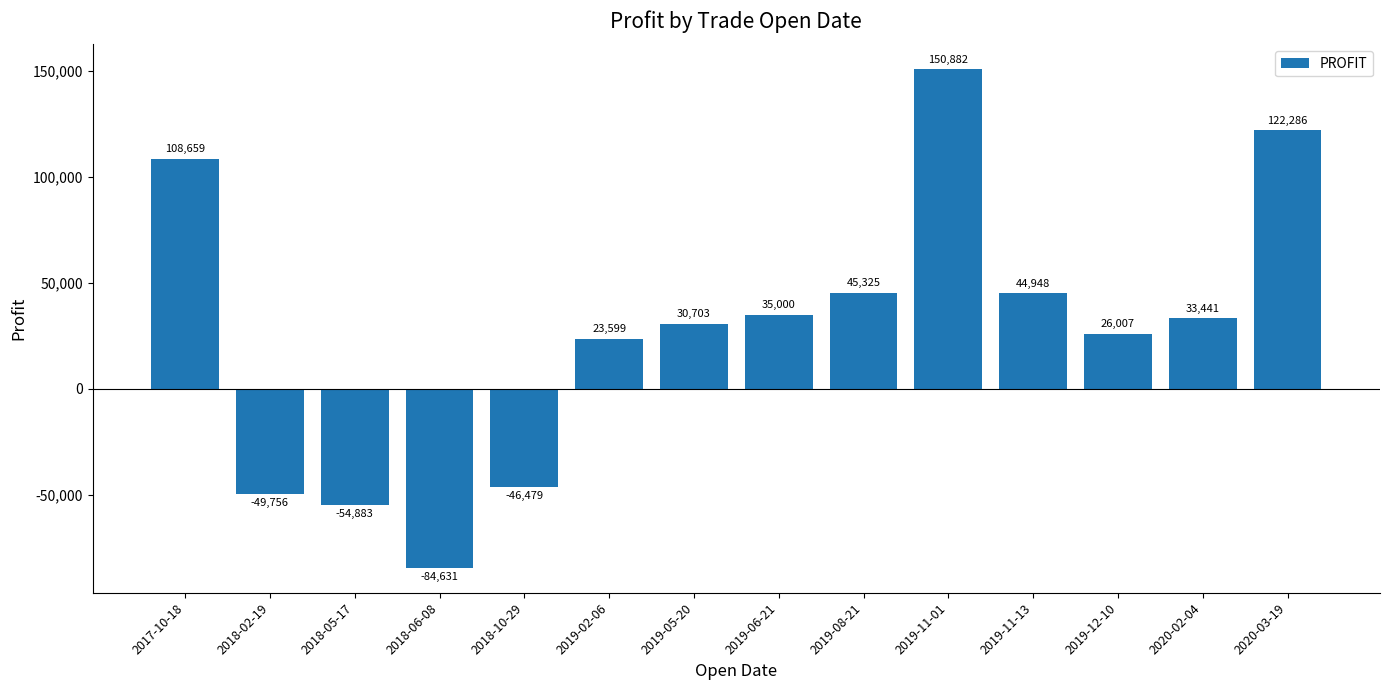

What is the greatest value displayed?

150882